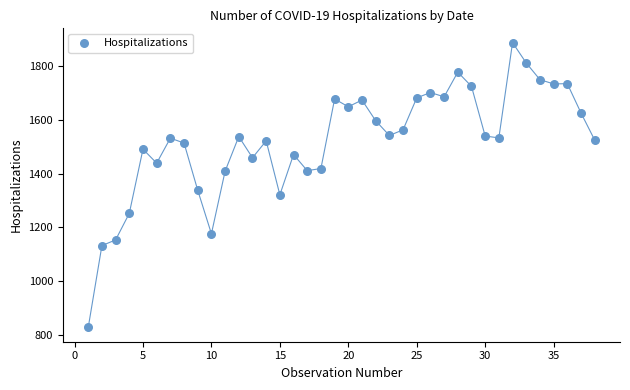

What is the range of Y values (max minus min)?

1061